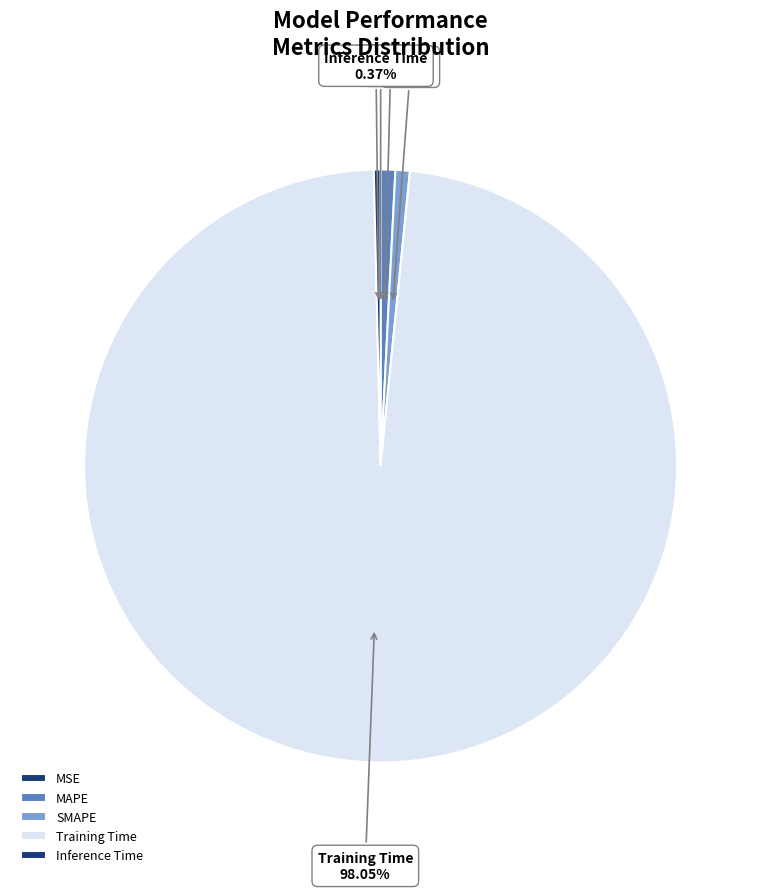

Which has a higher value, SMAPE or Training Time?

Training Time